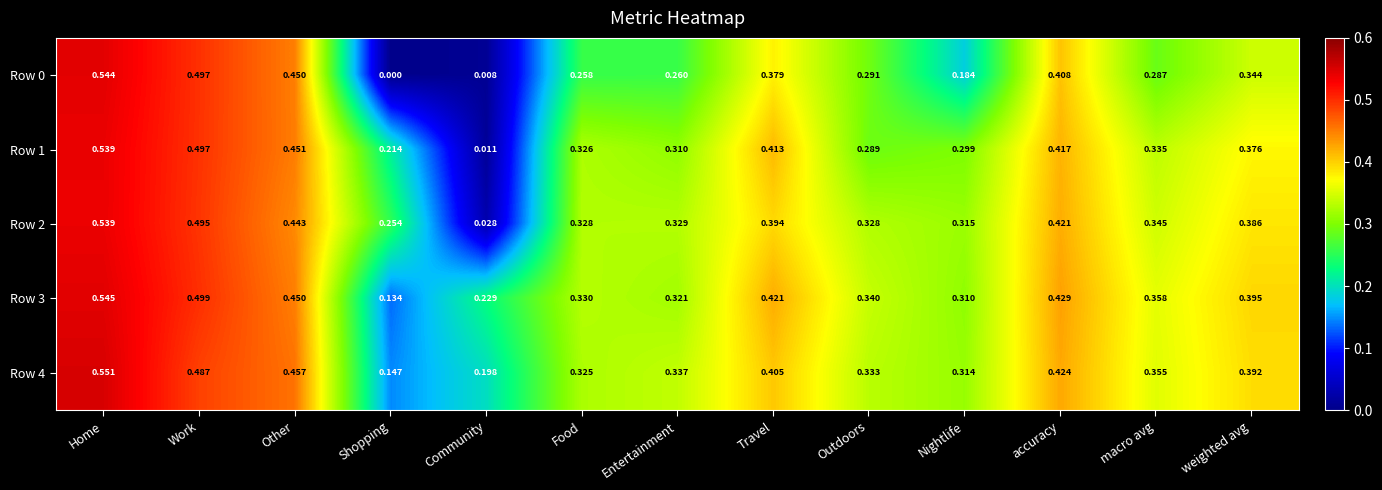

At which category is the sum across all series the highest?

Home